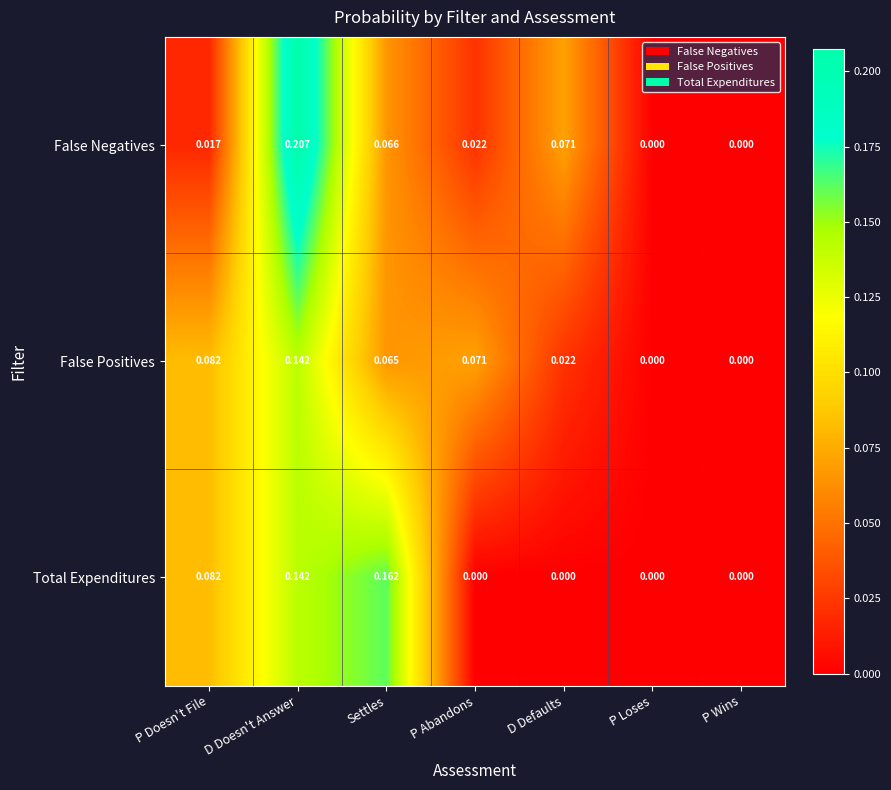

At P Abandons, list the series in order from smallest to largest.

Total Expenditures, False Negatives, False Positives